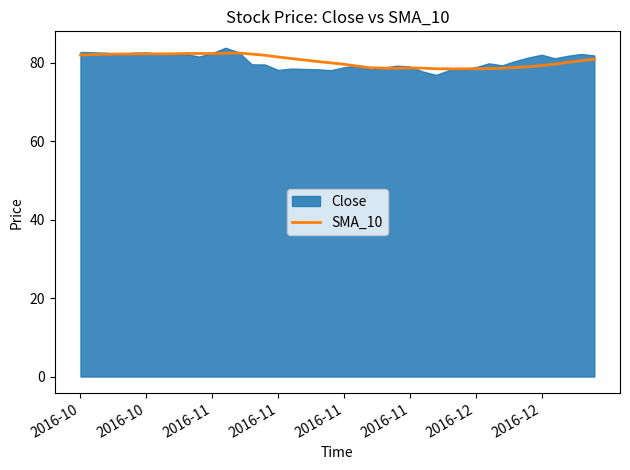

How many interior local valleys (lower than both neighbors) does the data have?

4